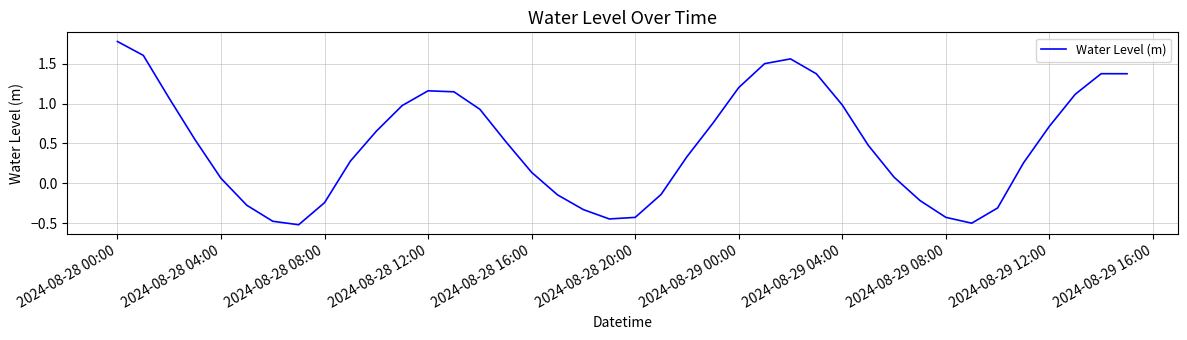

What is the maximum value shown in the chart?

1.8